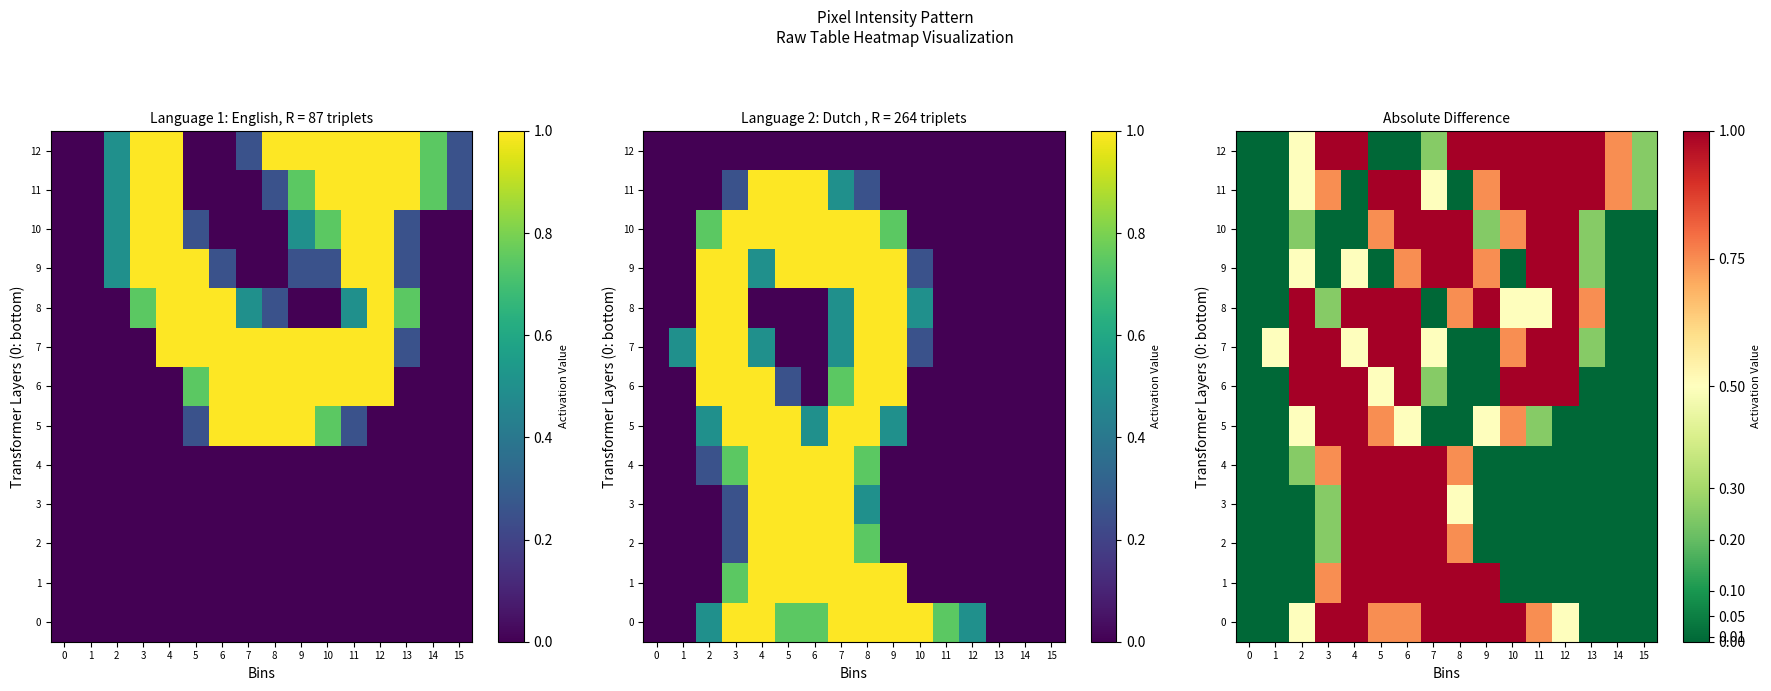

Is the value of 1 at 9 greater than the value of 11 at 12?

No